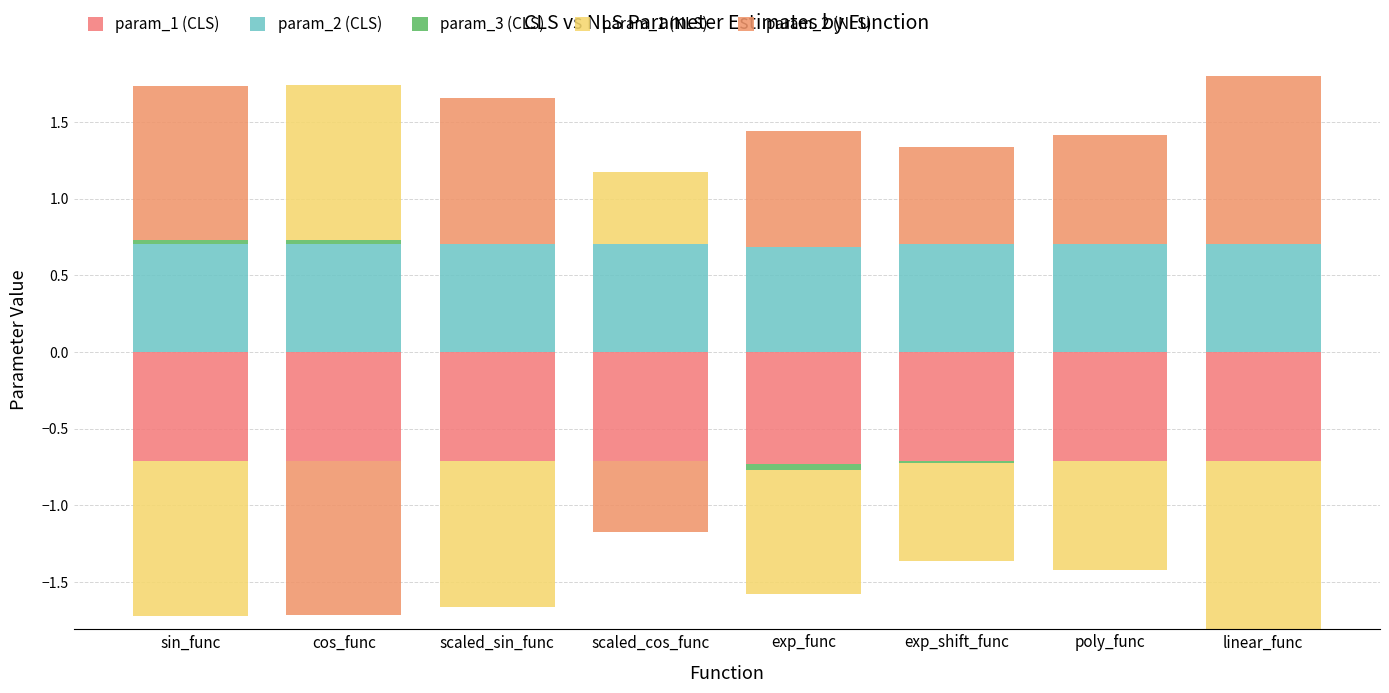

Which series has the widest spread of values?

param_2 (NLS)